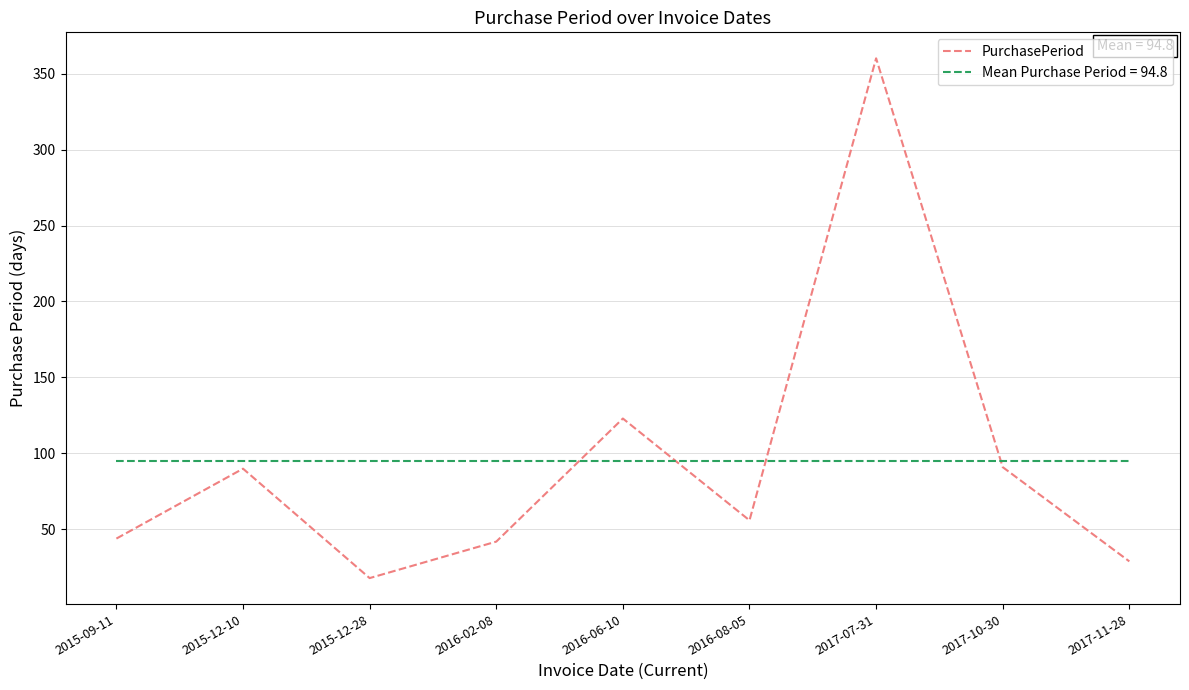

What is the value of the 5th point from the left?

123